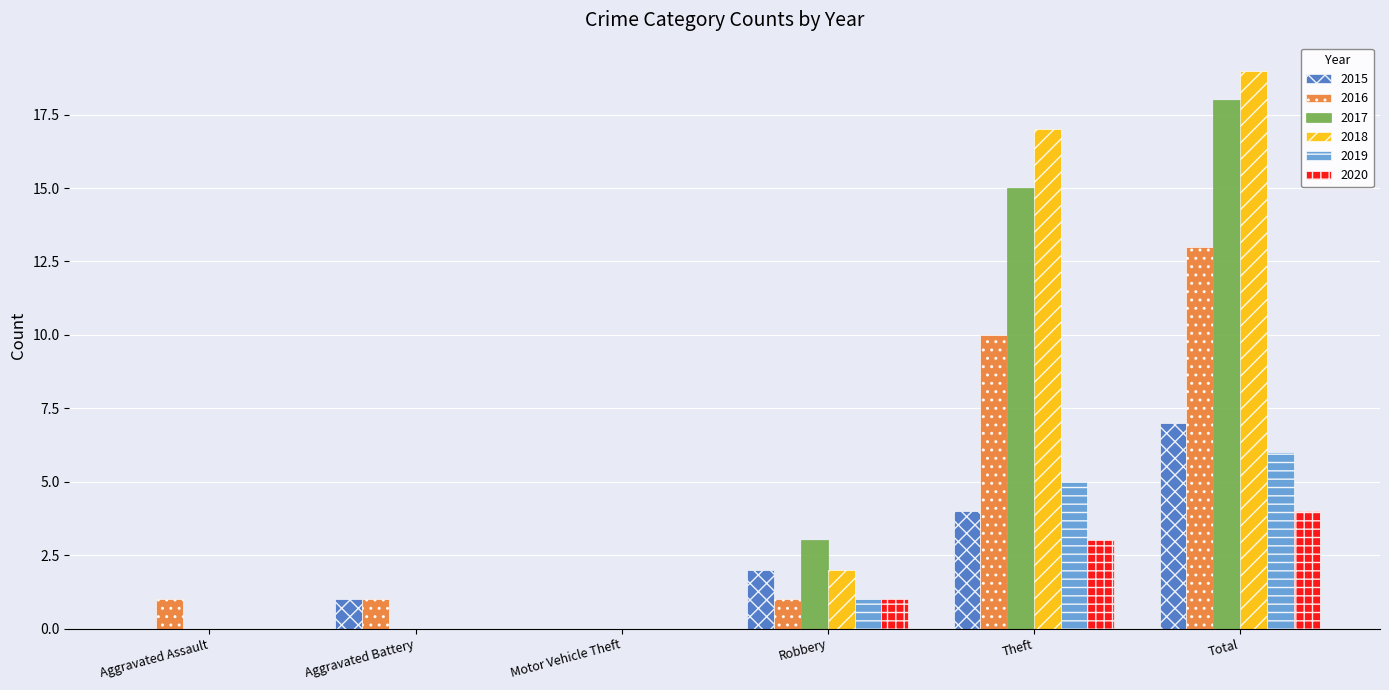

Between Aggravated Assault and Total, which series saw the biggest shift?

2018